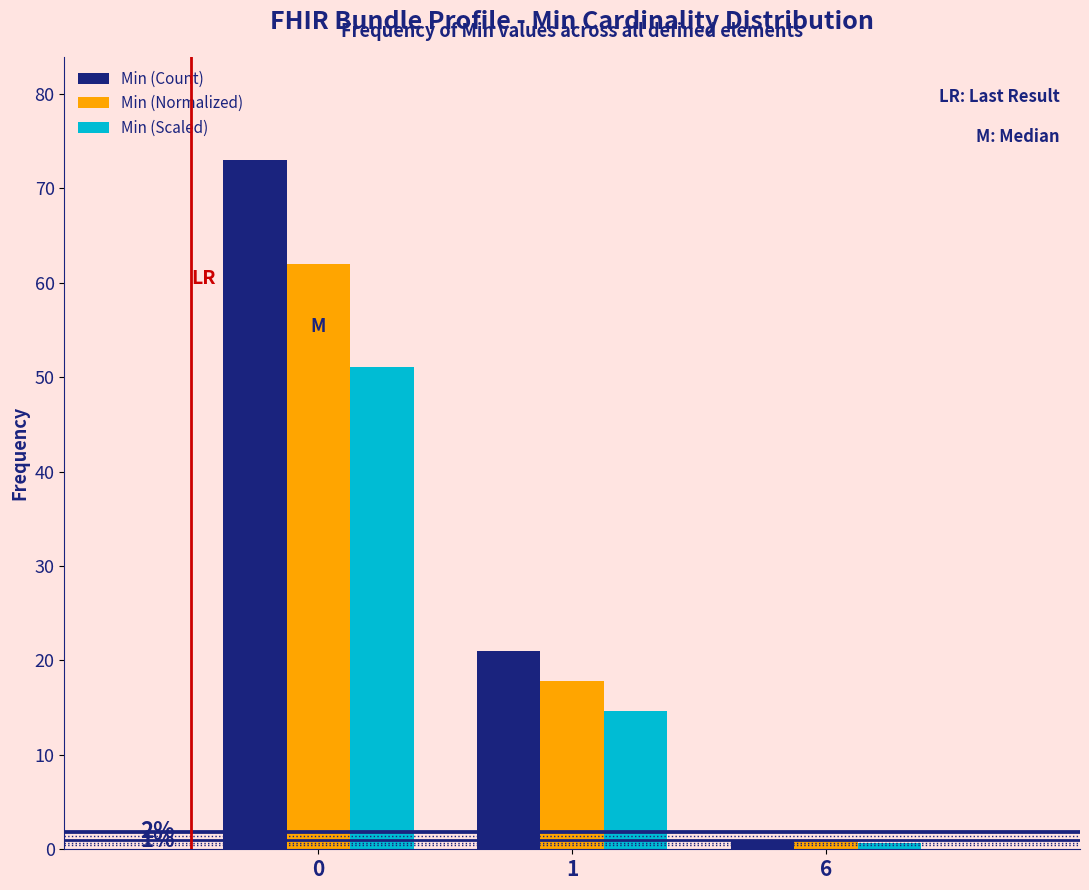

Which series has the largest range (max minus min)?

Min (Count)